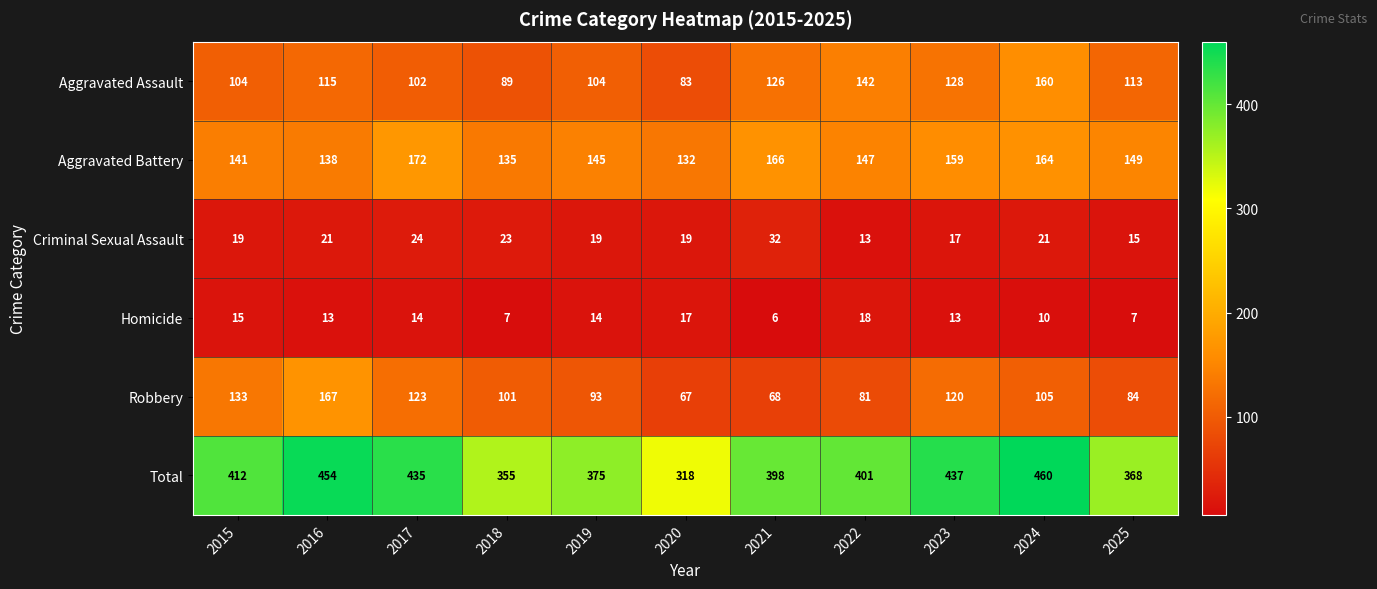

Rank the categories by Total value from highest to lowest.

2024, 2016, 2023, 2017, 2015, 2022, 2021, 2019, 2025, 2018, 2020